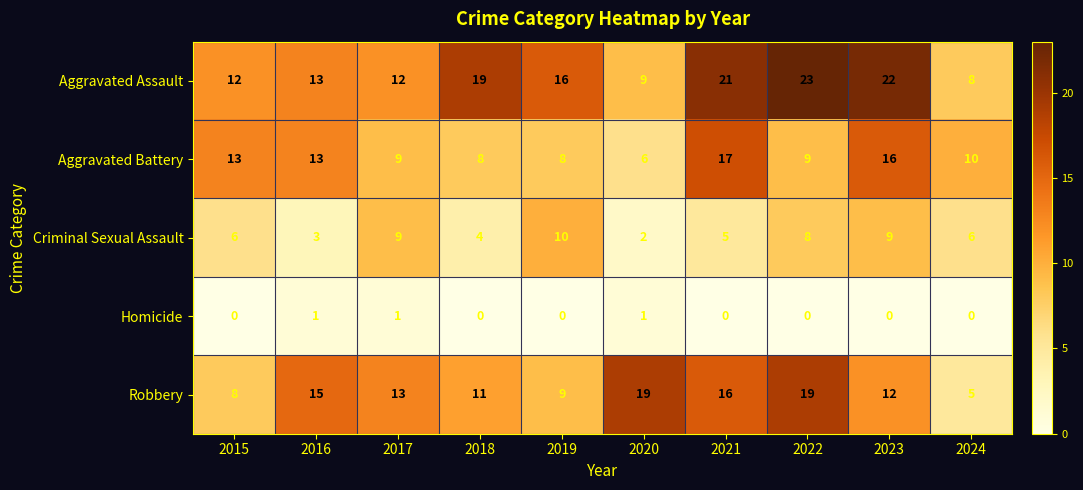

Is the value of Aggravated Assault at 2023 greater than the value of Robbery at 2024?

Yes